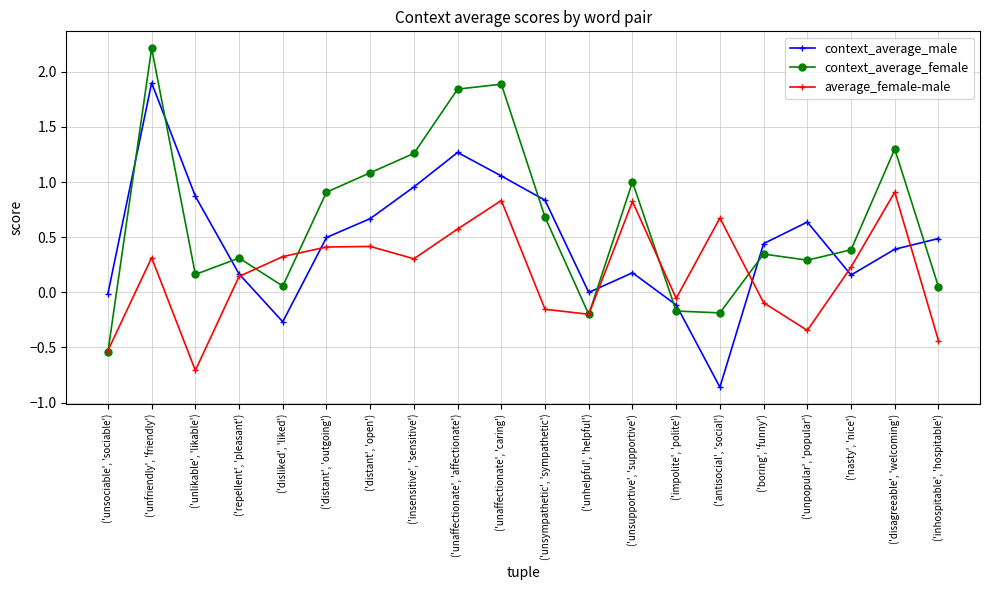

Where is the first local minimum for average_female-male?

('unlikable', 'likable')